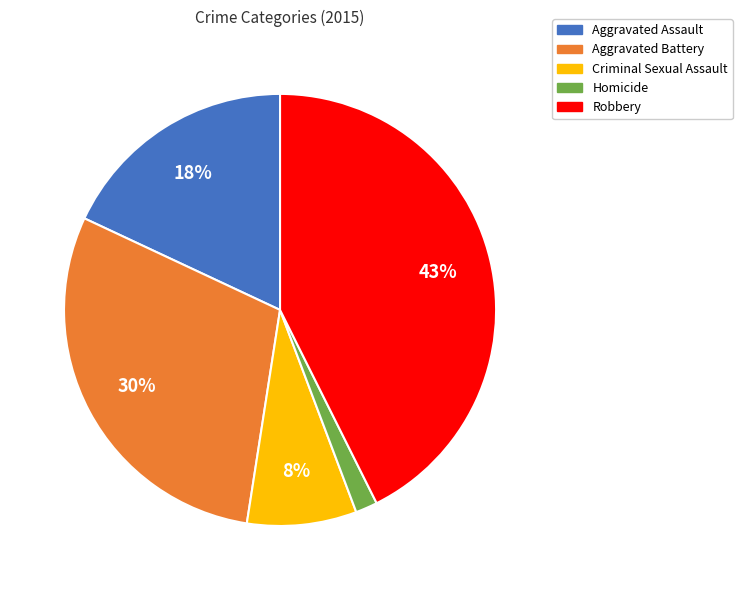

How many segments does this pie chart have?

5